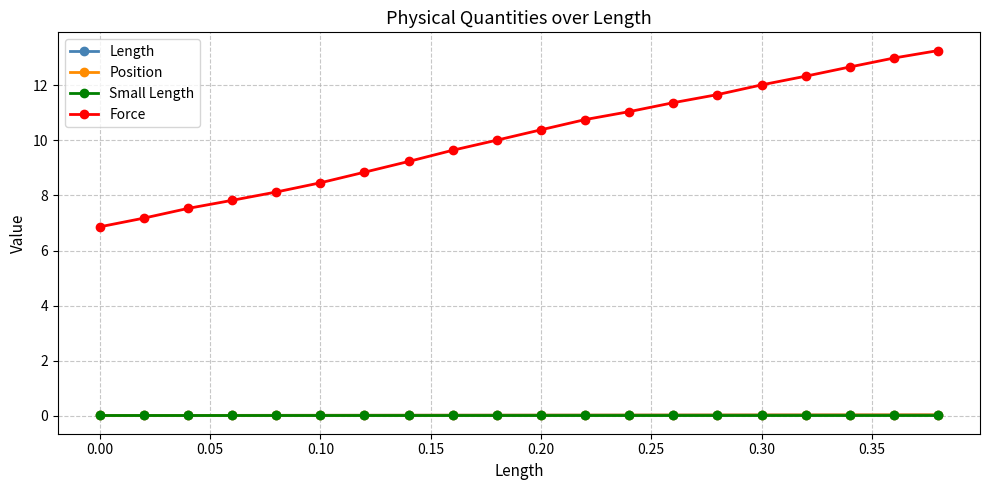

How many Small Length values are between 0 and 1?

20